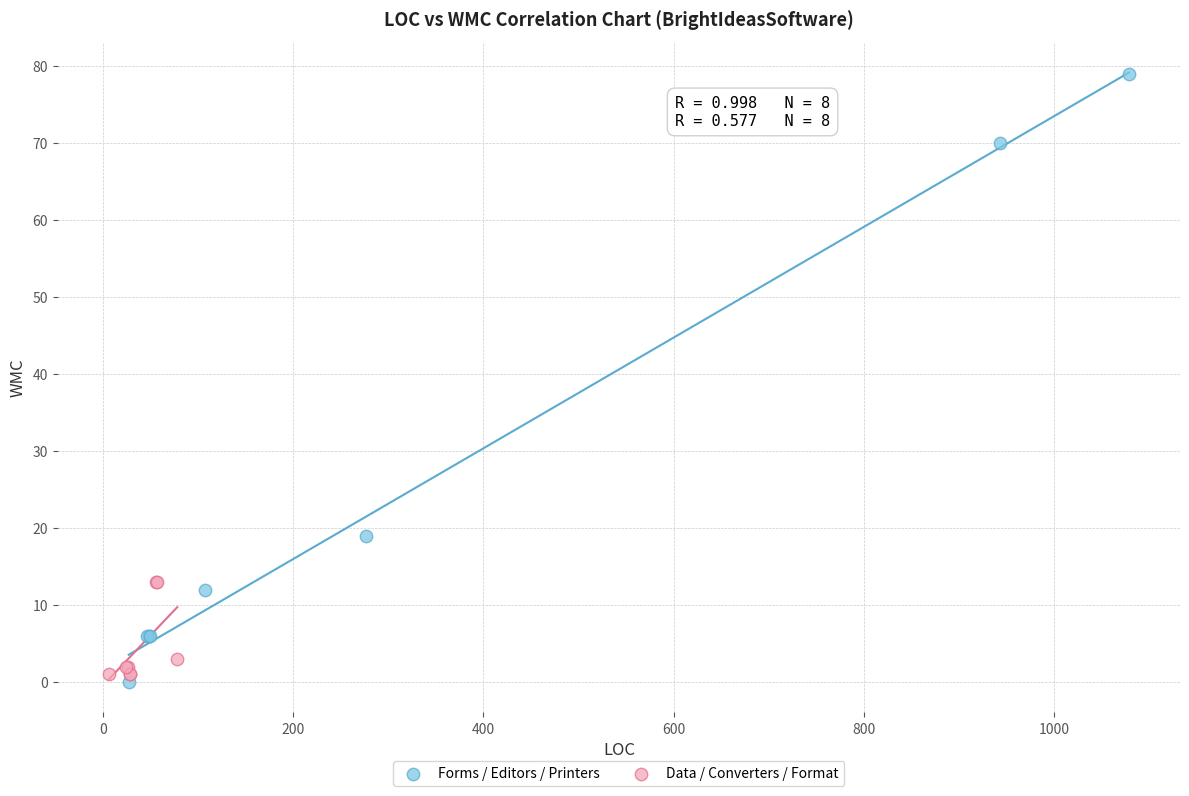

Which series reaches the maximum Y coordinate?

Forms / Editors / Printers